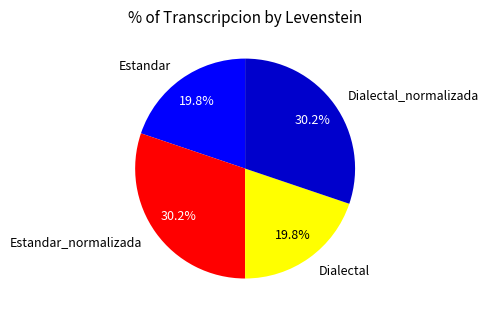

Is there a majority slice in this chart?

No